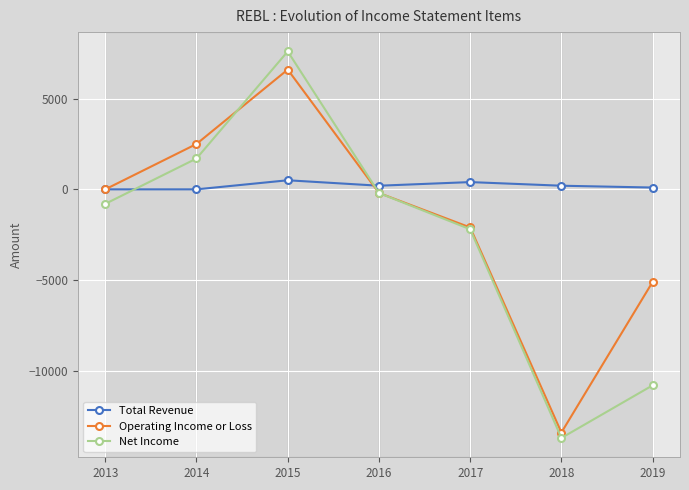

True or false: Net Income has a value of -10800 at 2019.

True